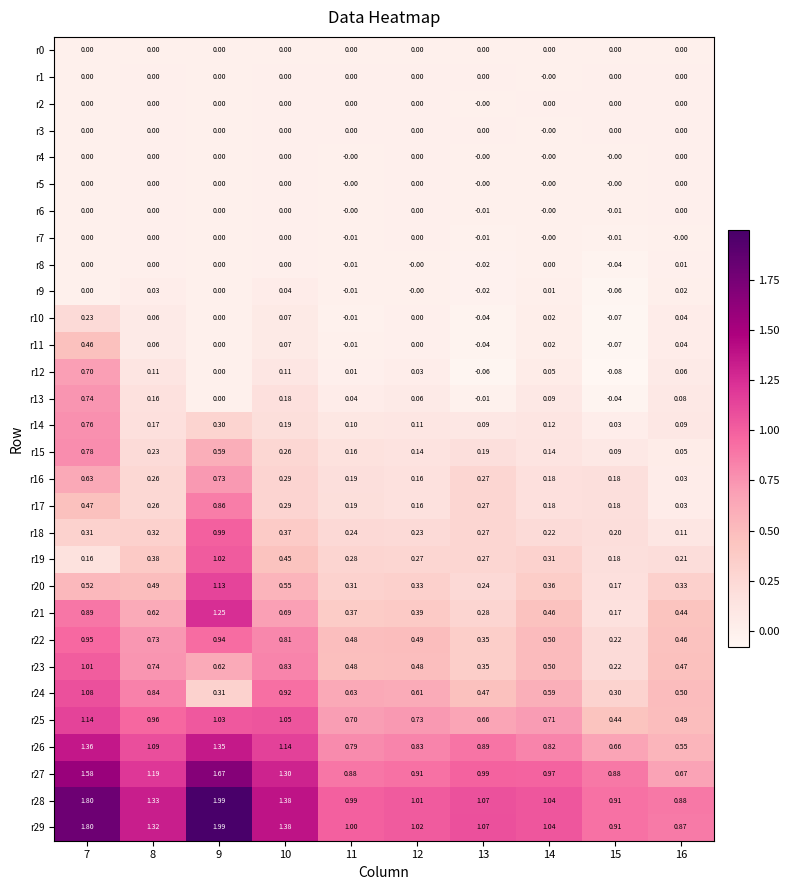

Is the value of r24 at 15 greater than the value of r21 at 11?

No